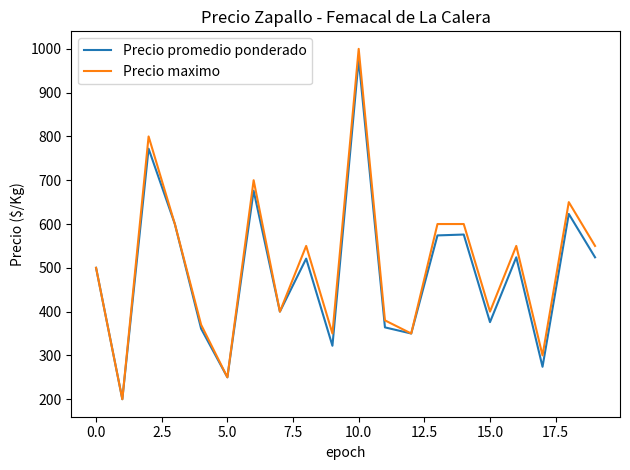

What is the sum of all Precio promedio ponderado values?

9763